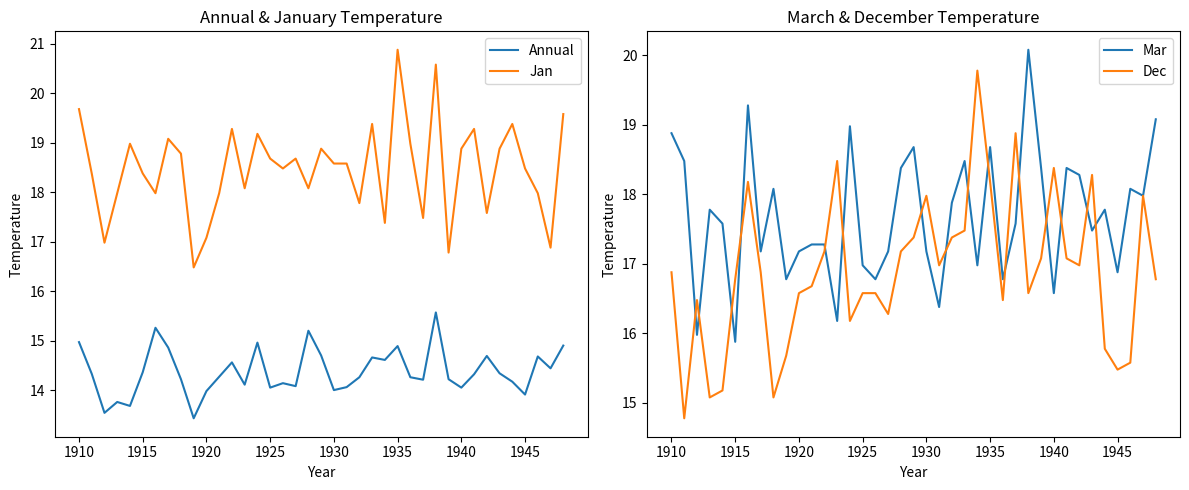

True or false: Dec and Annual cross at least once.

False